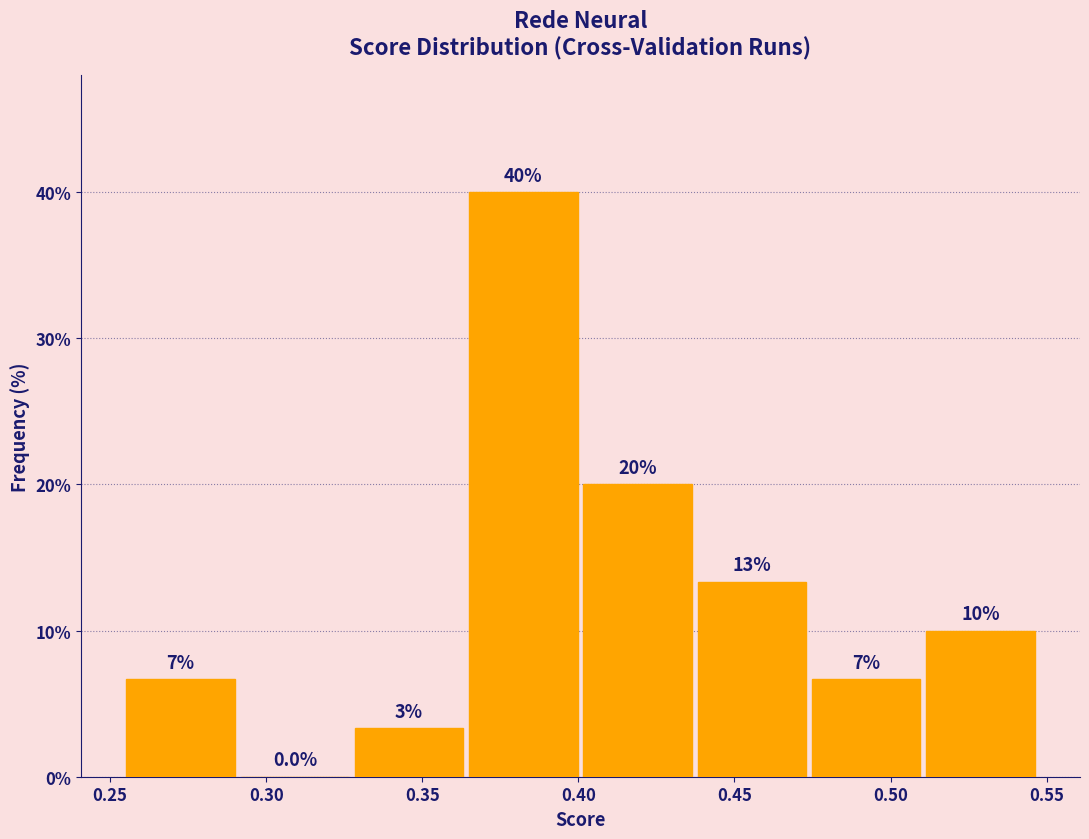

Over which range of the x-axis is the bar tallest?

0.365 to 0.400